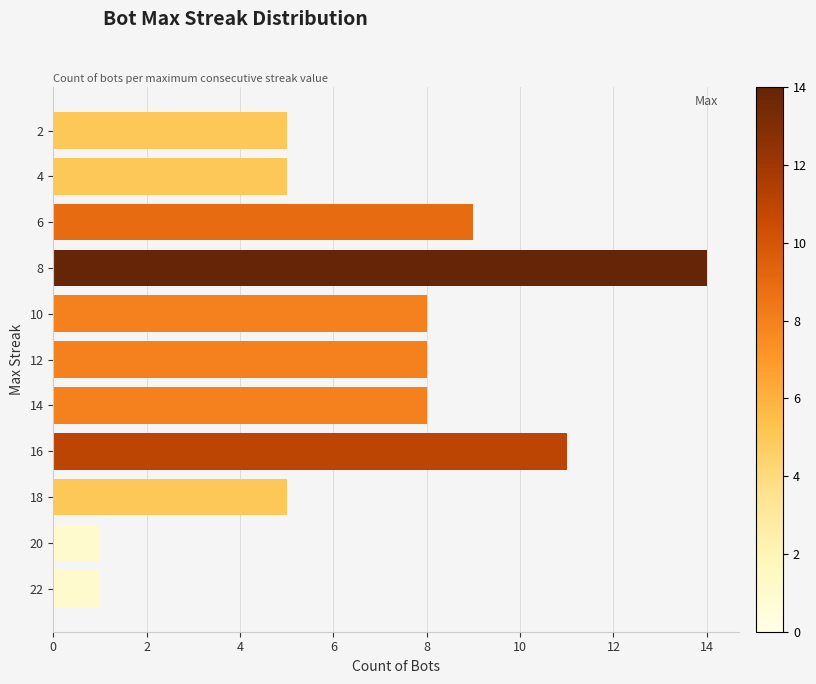

What is the difference between the second highest and second lowest values?

10